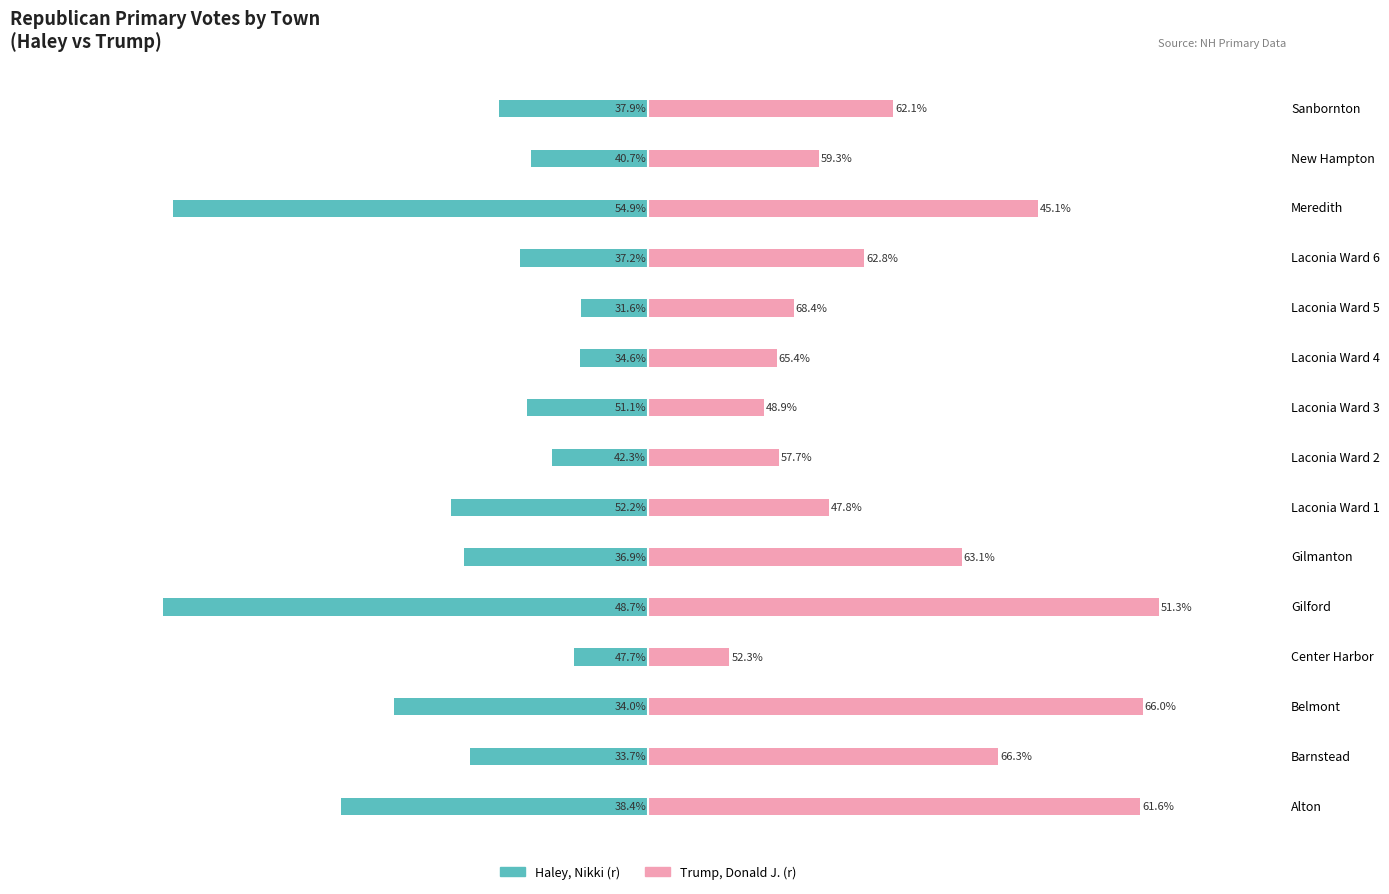

Is it true that Trump, Donald J. (r) equals 1180 at Barnstead?

False